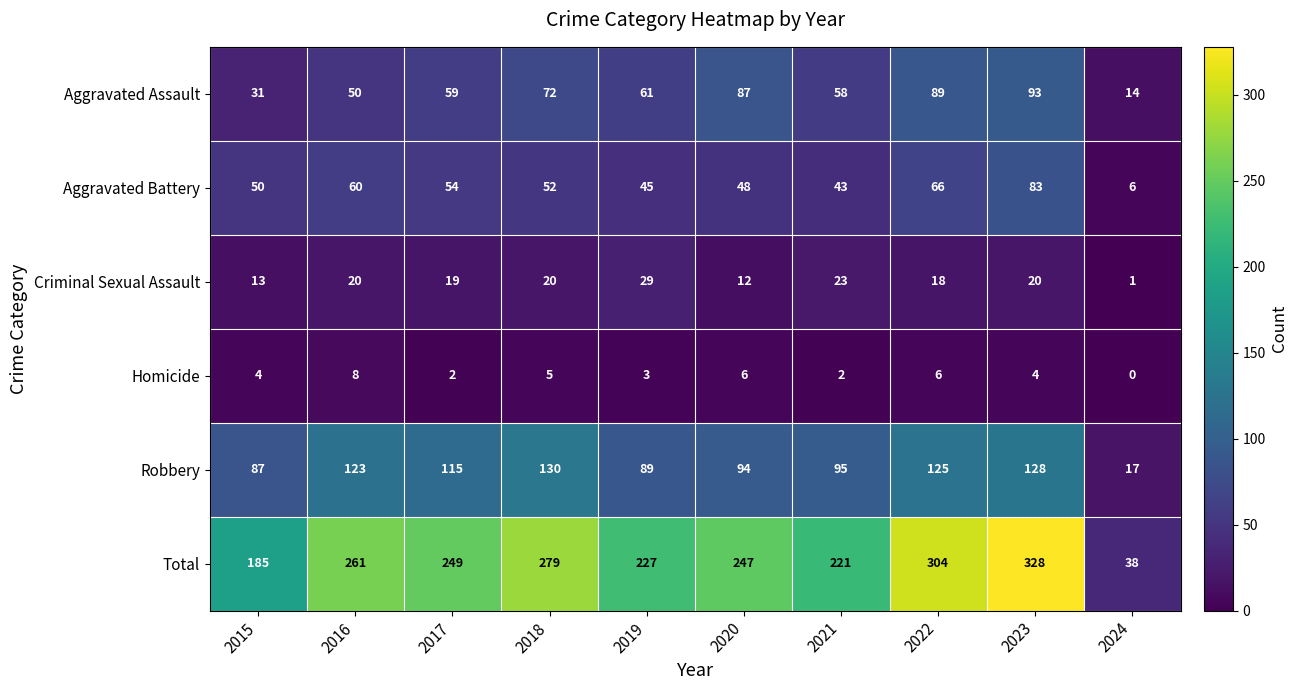

Which series changed the most between 2016 and 2024?

Total